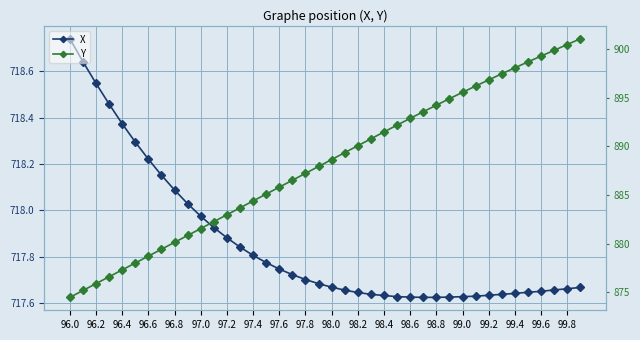

Which series has the widest spread of values?

Y